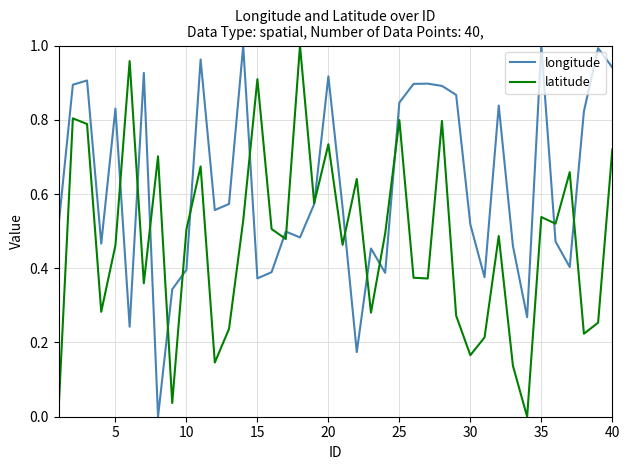

Which series has the largest total across all categories?

longitude